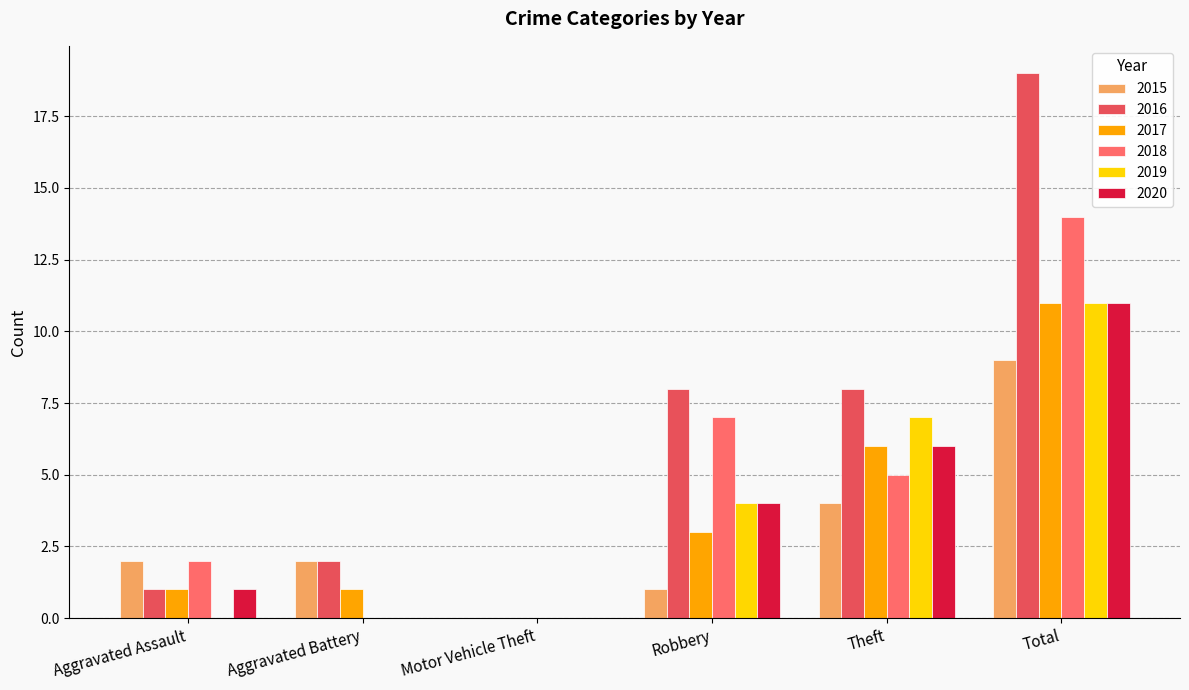

Which has a higher value, Total or Aggravated Assault?

Total